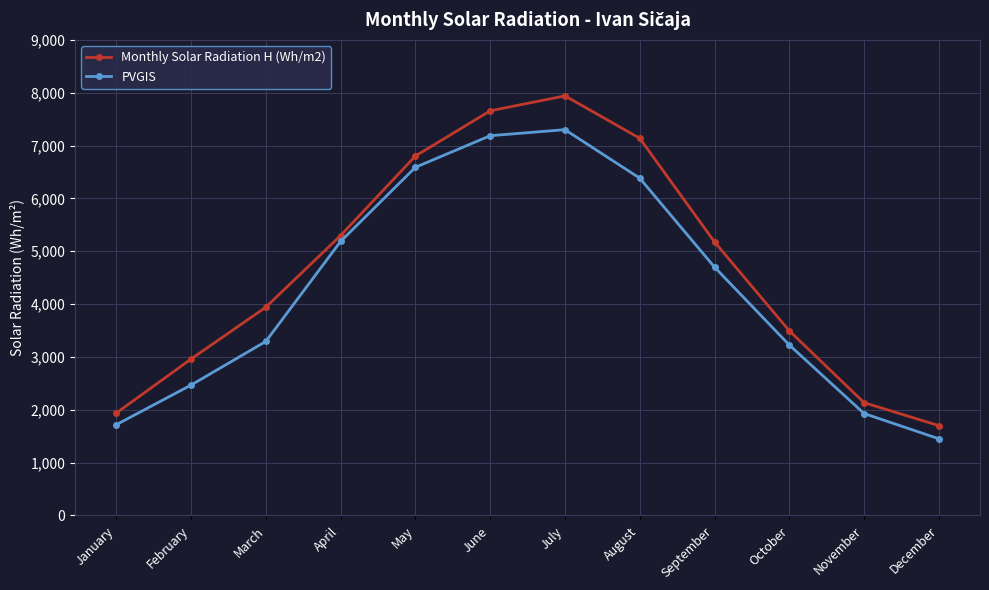

What is the total value across all series at October?

6718.8